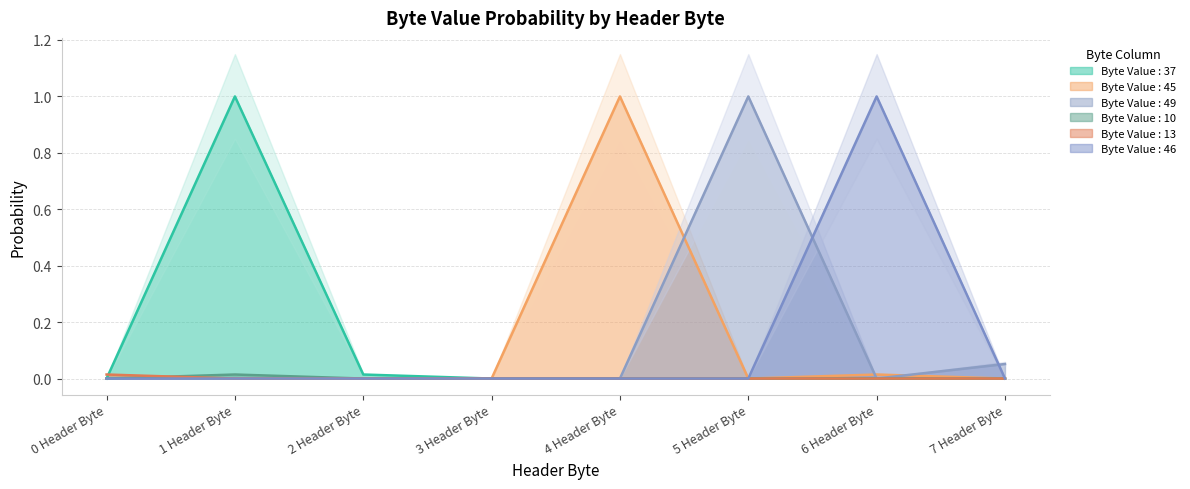

What is the average value of the Byte Value : 45 series?

0.1